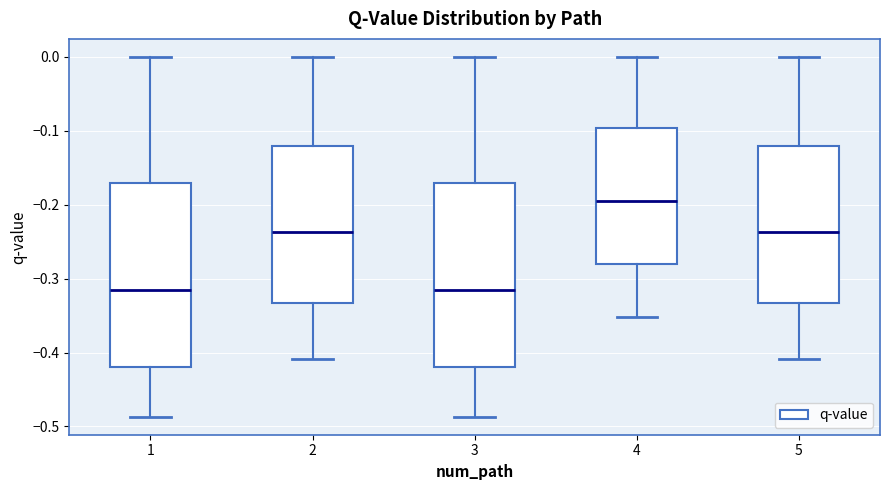

Where is the lower edge of the box at x = 1 on the y-axis? The values are not printed on the chart, so give them approximately, as read against the axis.

-0.42